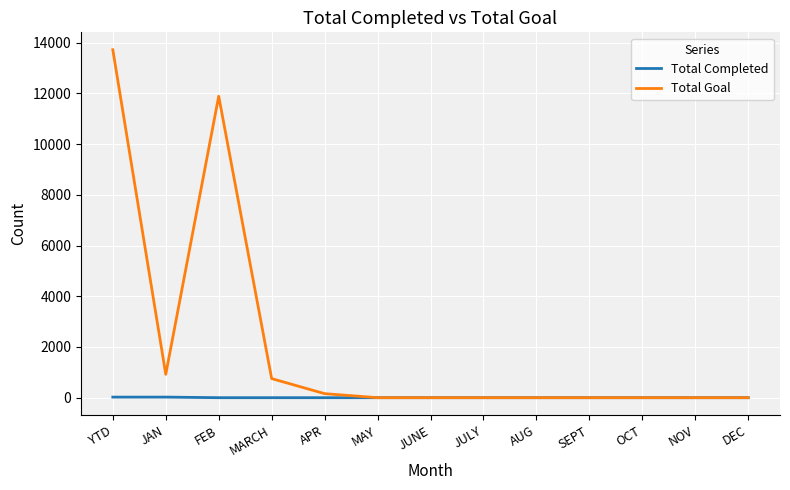

List the series in order of their peak value, highest first.

Total Goal, Total Completed